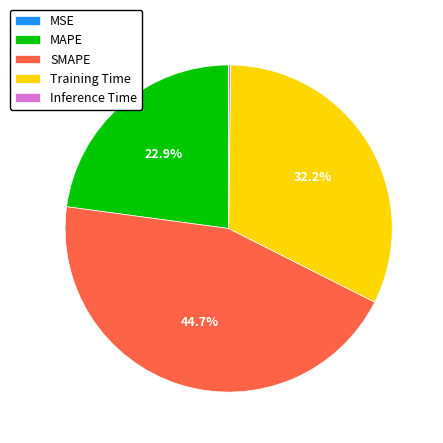

Between SMAPE and MAPE, which is larger?

SMAPE